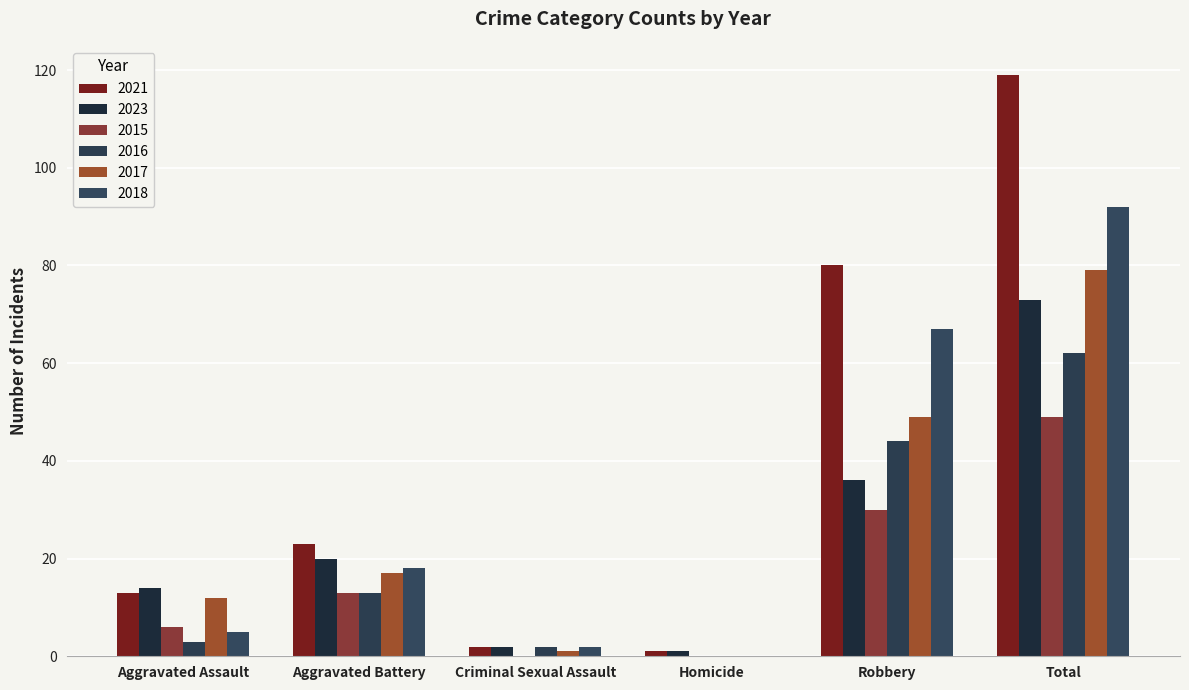

What is the maximum value shown in the chart?

119